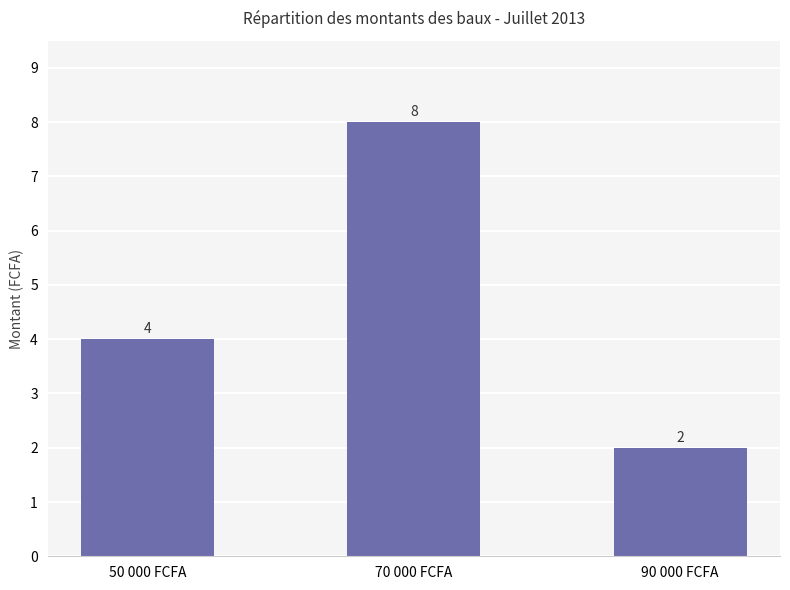

How many values are below 4?

1